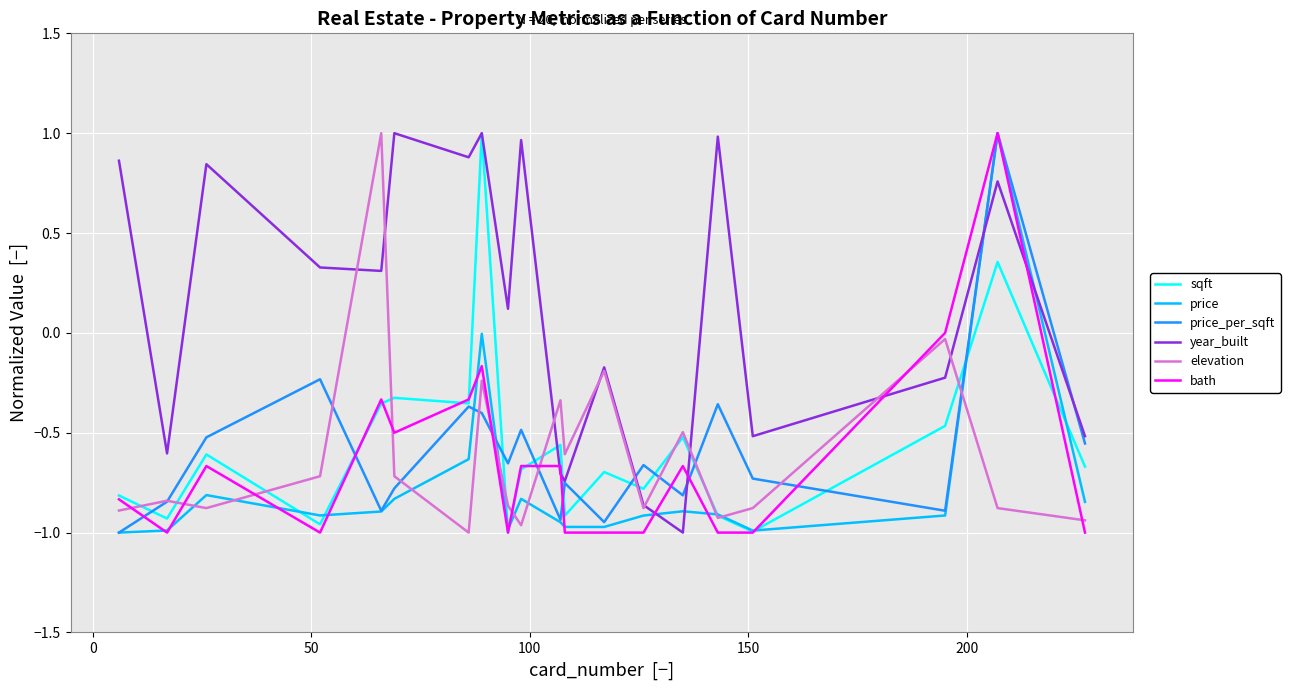

Is this an area chart (filled region under the line)?

No